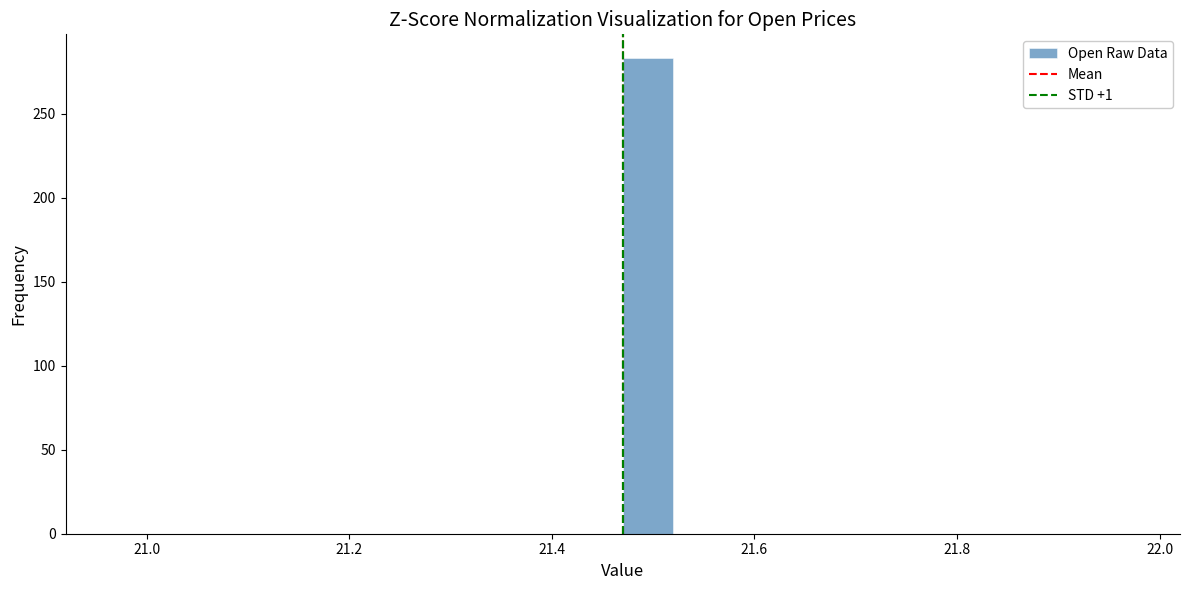

Around what value on the x-axis is the tallest bar? Give the approximate position of its centre, as read against the axis.

21.50